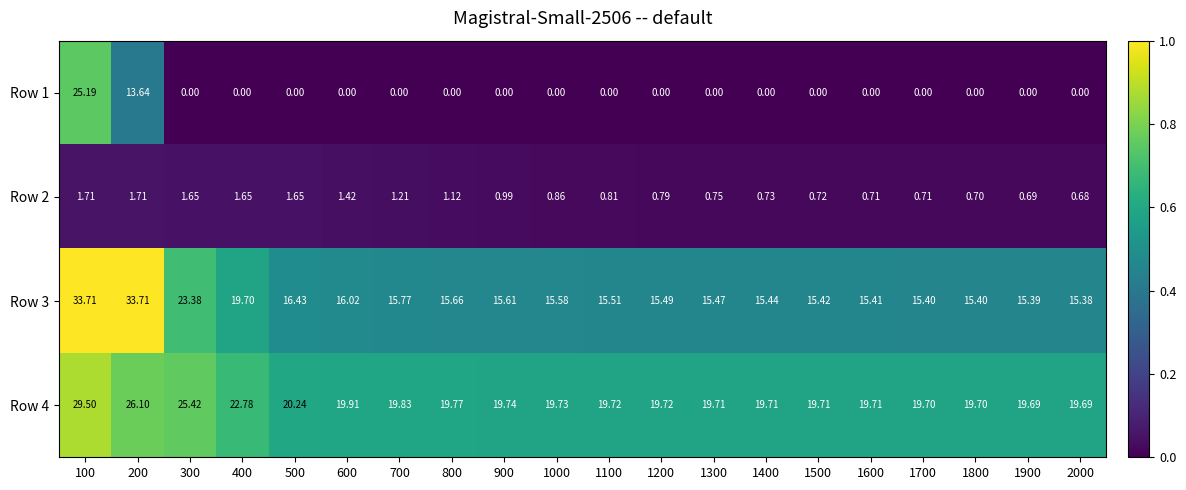

What is the maximum value shown in the chart?

33.7